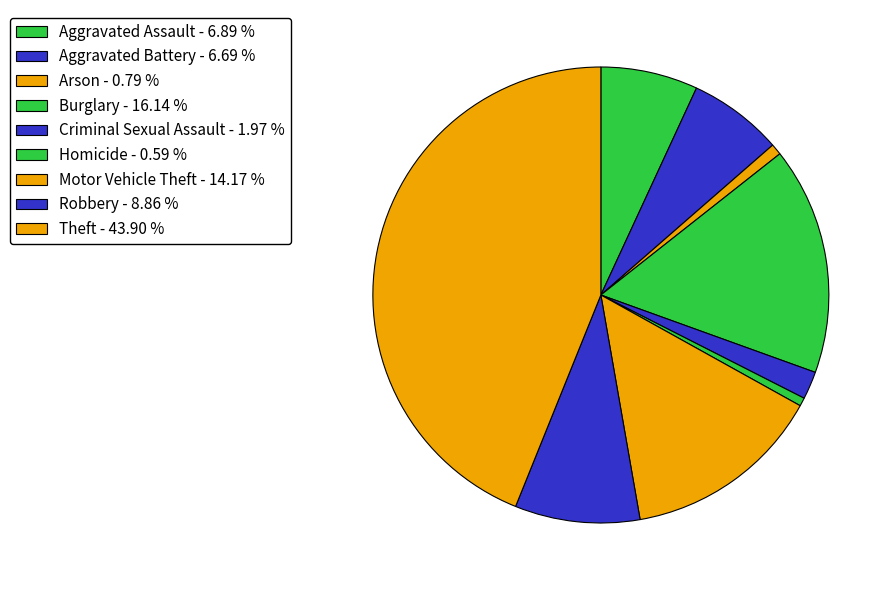

To the nearest percent, what percentage of the pie is Criminal Sexual Assault?

2%